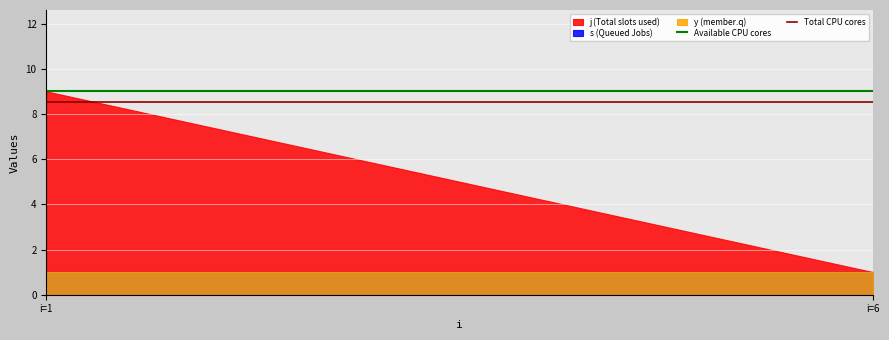

Is the value of Available CPU cores at i=6 greater than the value of Total CPU cores at i=1?

Yes